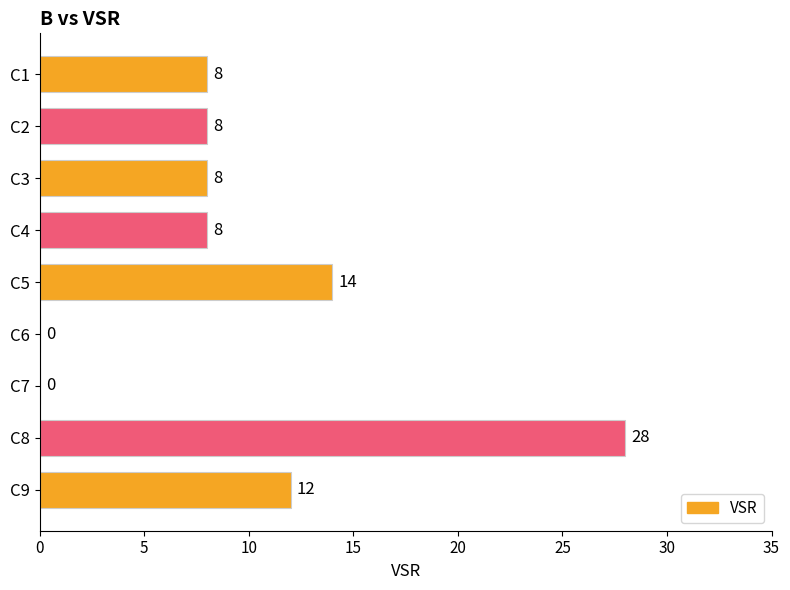

What is the sum of the values at C6 and C9?

12